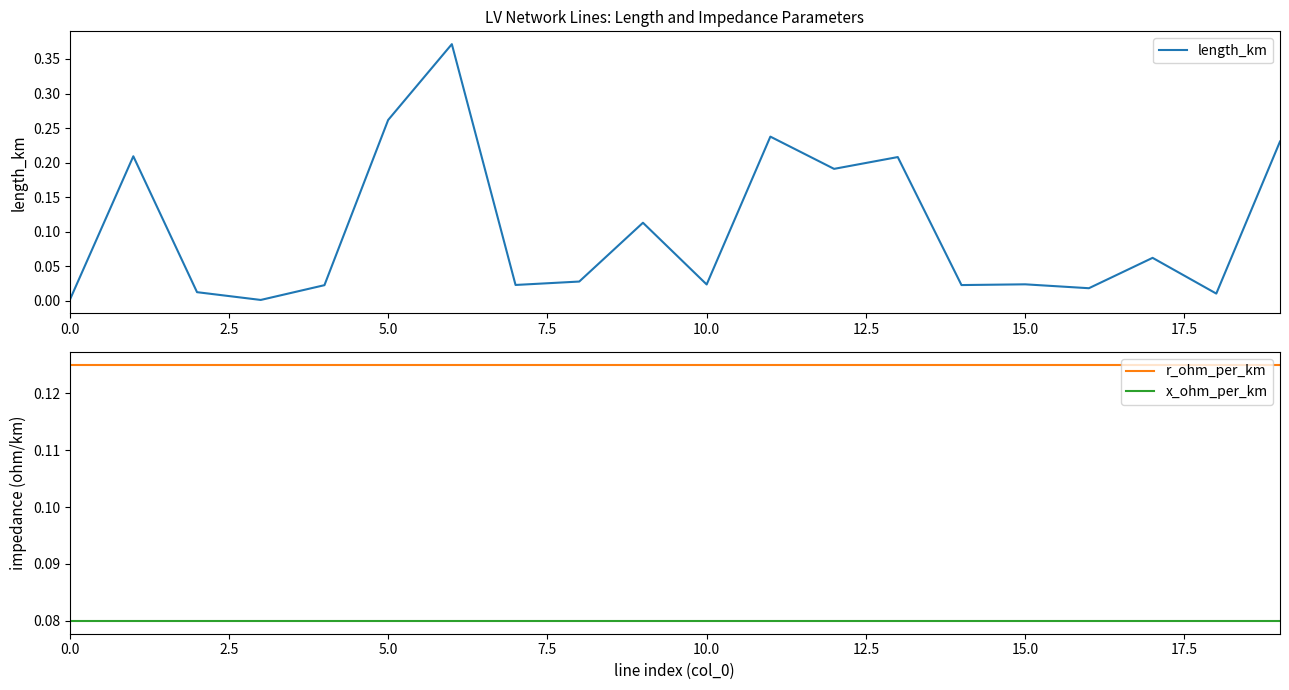

True or false: x_ohm_per_km and r_ohm_per_km cross at least once.

False